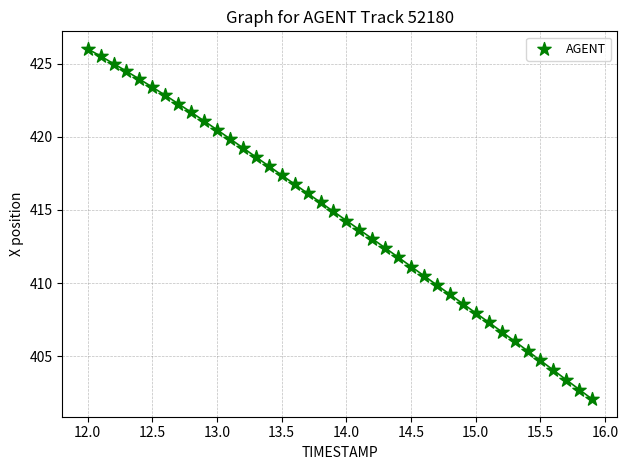

What is the range of X values (max minus min)?

3.9